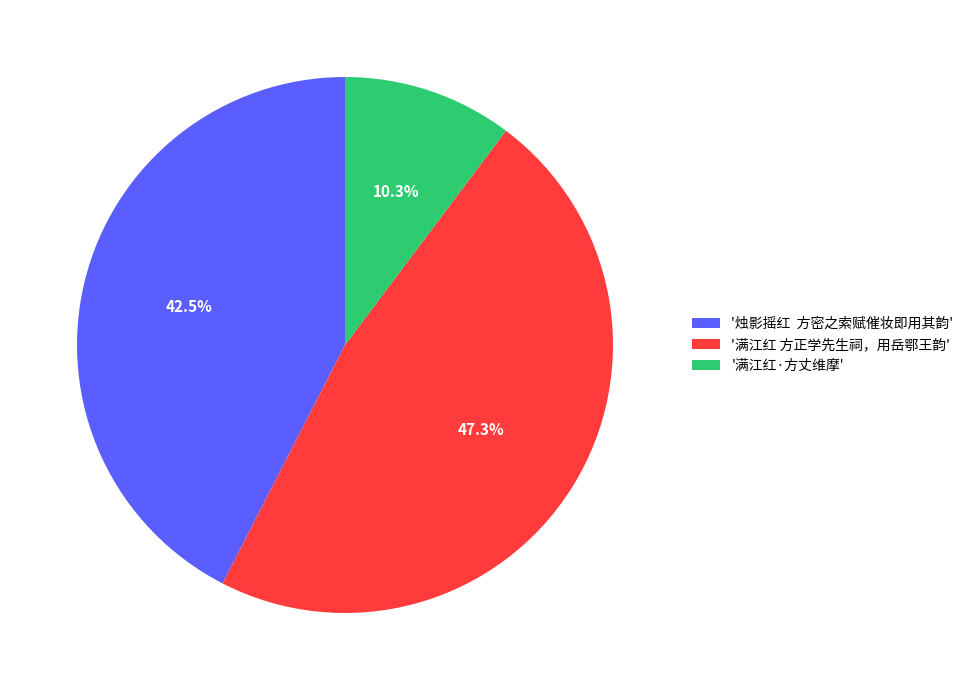

To the nearest percent, what is the difference between the largest and smallest slice percentages?

37%